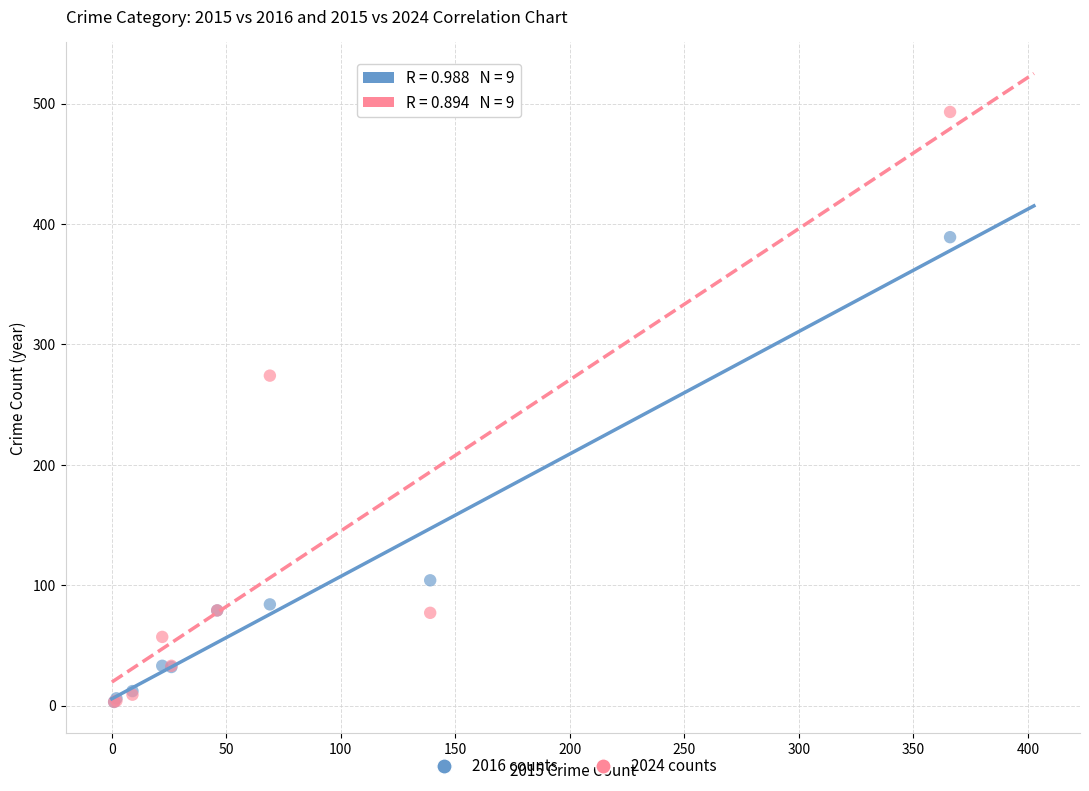

Which series has the largest Y range (max minus min)?

2024 counts